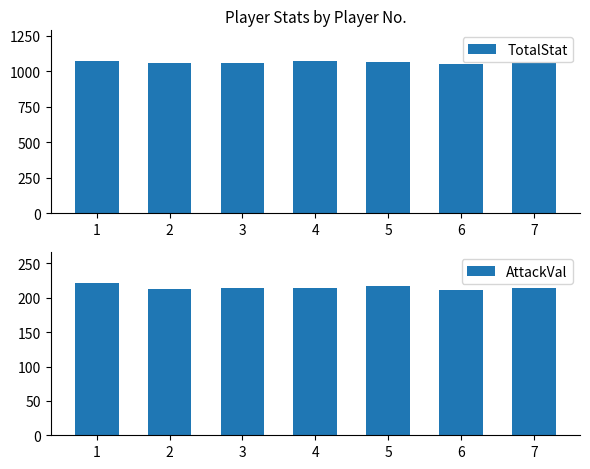

What is the sum of all TotalStat values?

7436